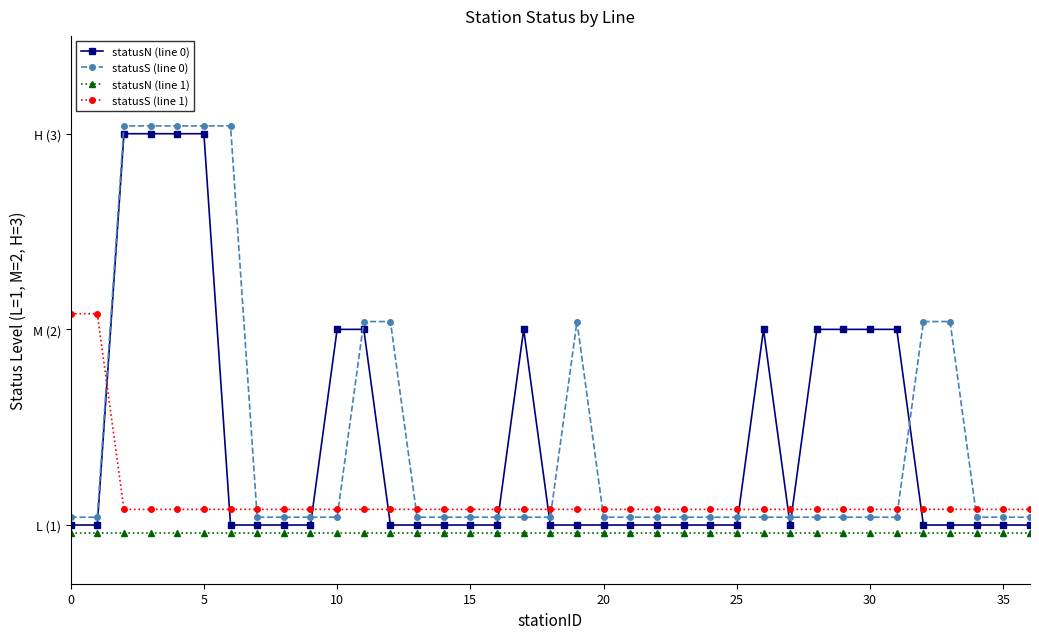

Does the chart have visible grid lines?

No